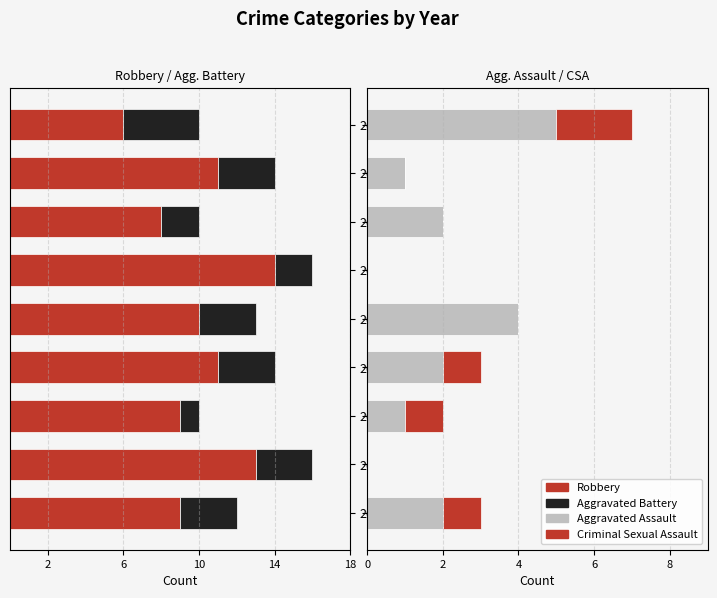

Between 2019 and 2017, which is larger?

2017